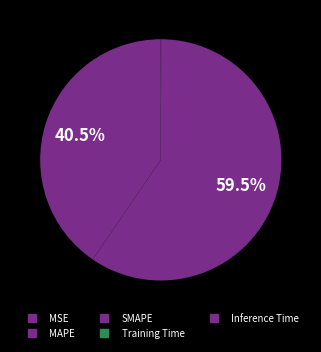

True or false: SMAPE accounts for 73% of the total.

False